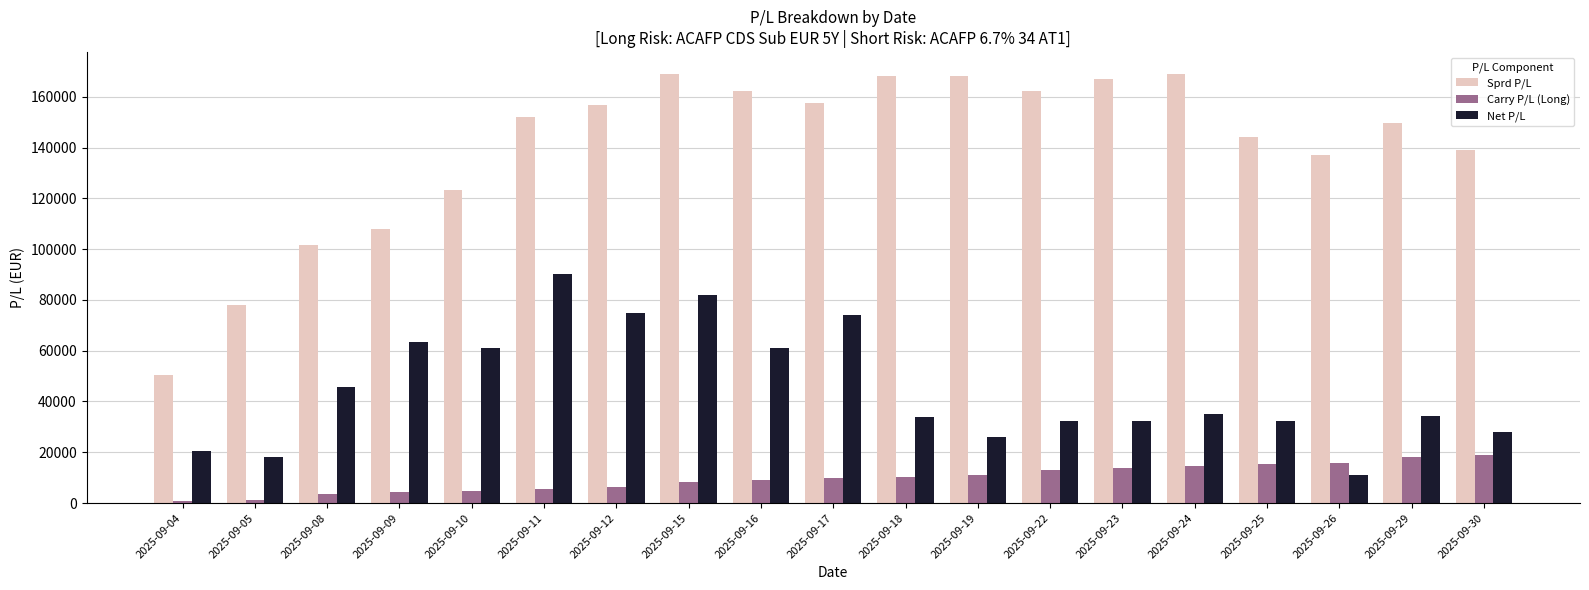

Where is Sprd P/L nearest to the value 109704?

2025-09-09